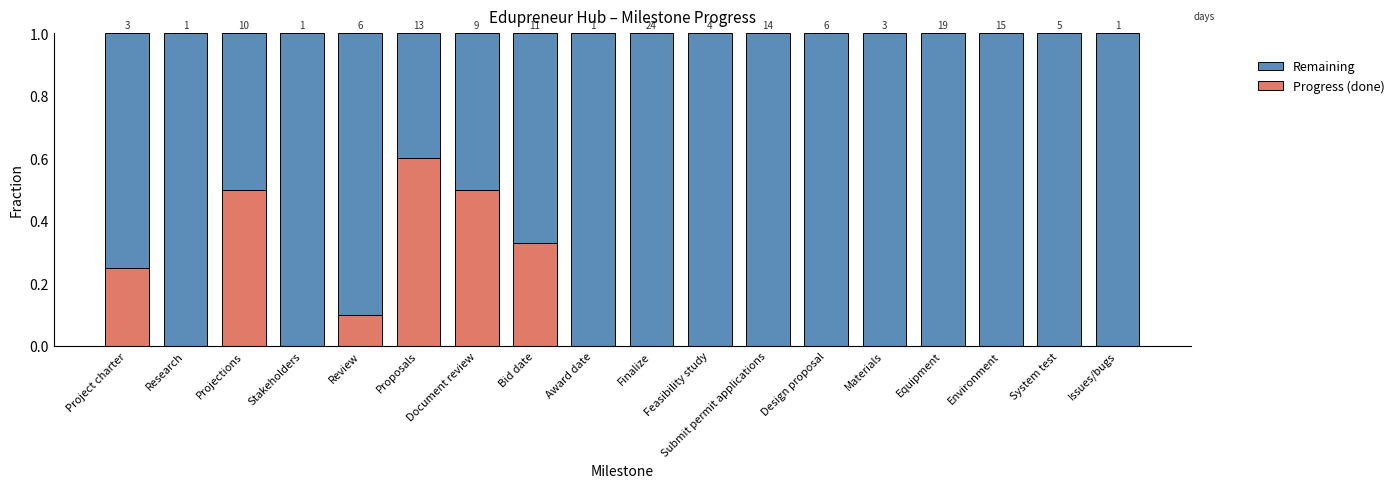

What is the value of the Remaining bar at the 3rd from the left?

0.5